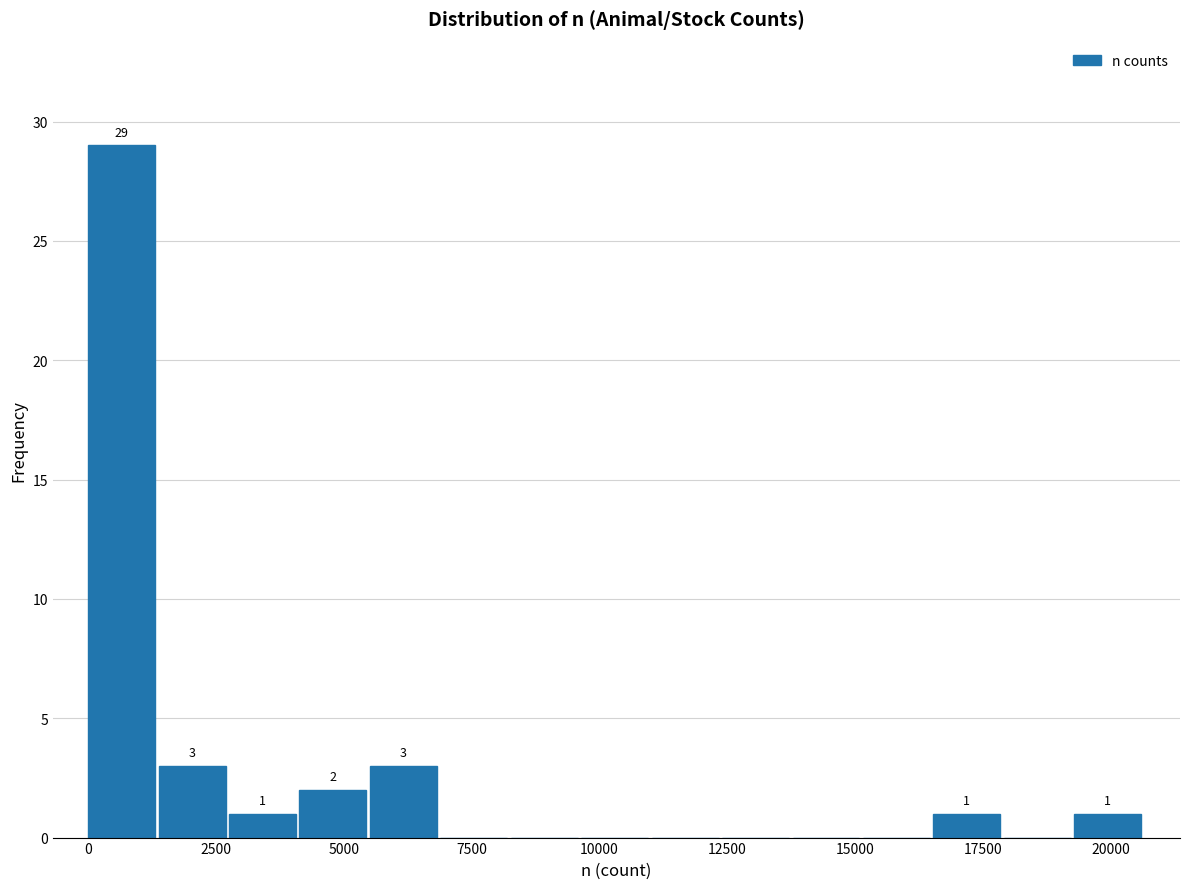

Around what value on the x-axis is the tallest bar? Give the approximate position of its centre, as read against the axis.

500